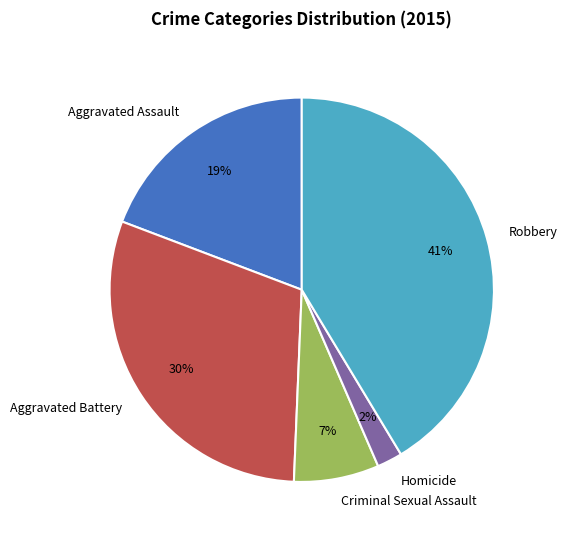

To the nearest percent, what is the difference between the Homicide and Criminal Sexual Assault slice percentages?

5%